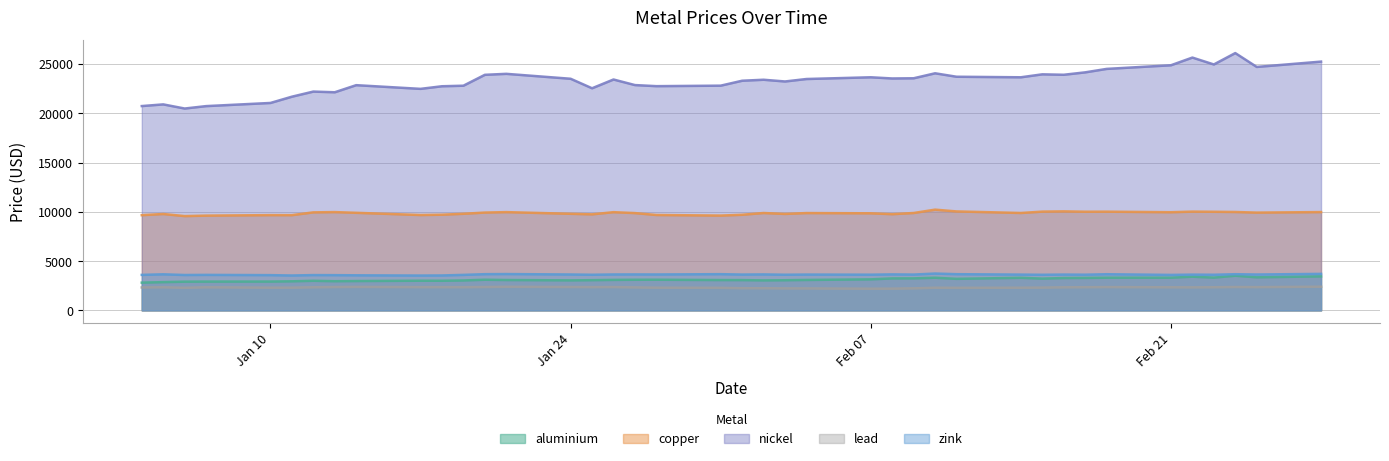

True or false: zink and copper cross at least once.

False